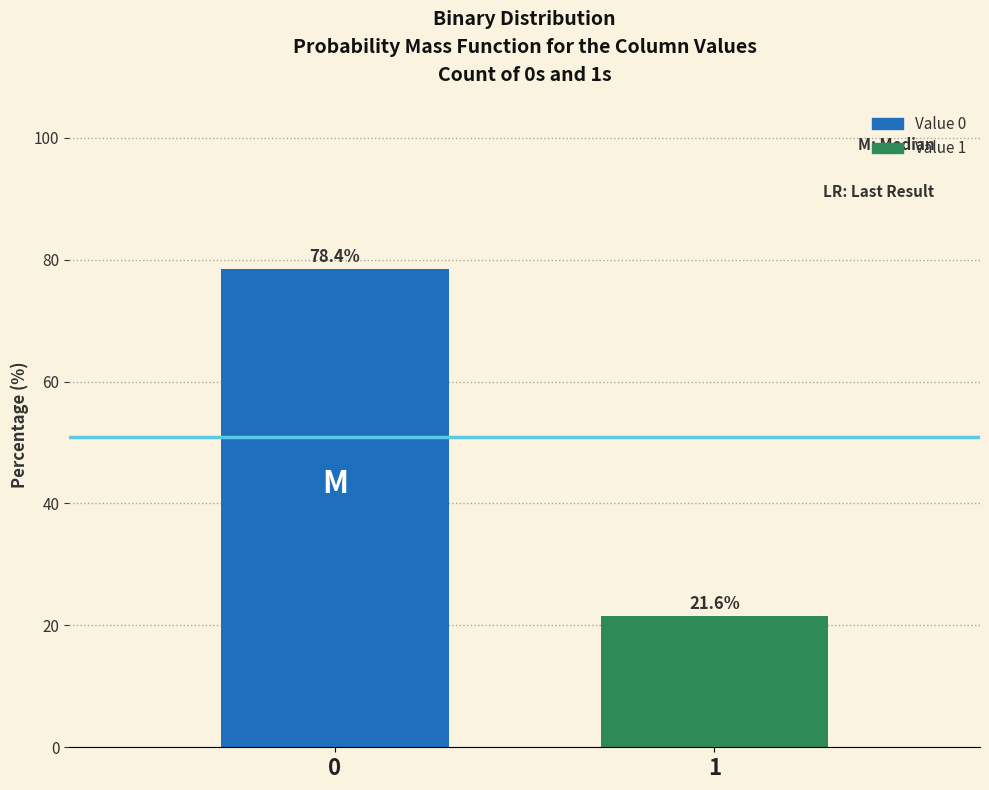

Reading right to left, extract all data points from this chart.

21.6	78.4